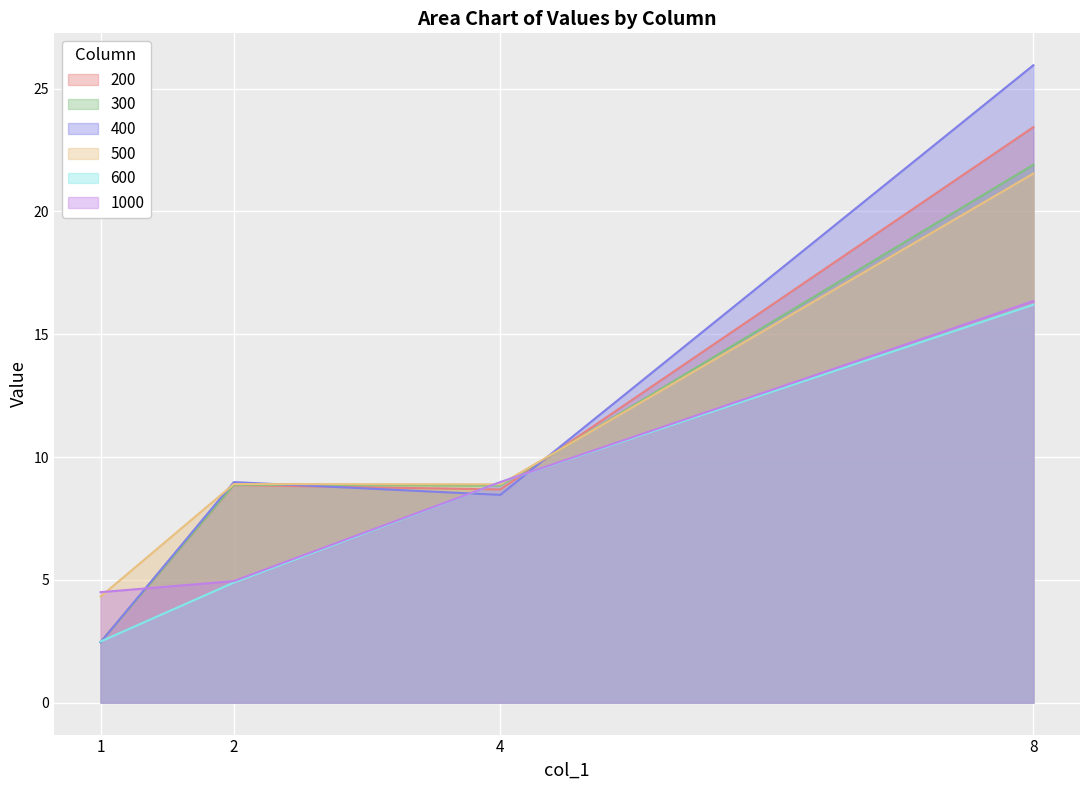

What is the spread (max minus min) of values at 2?

4.1